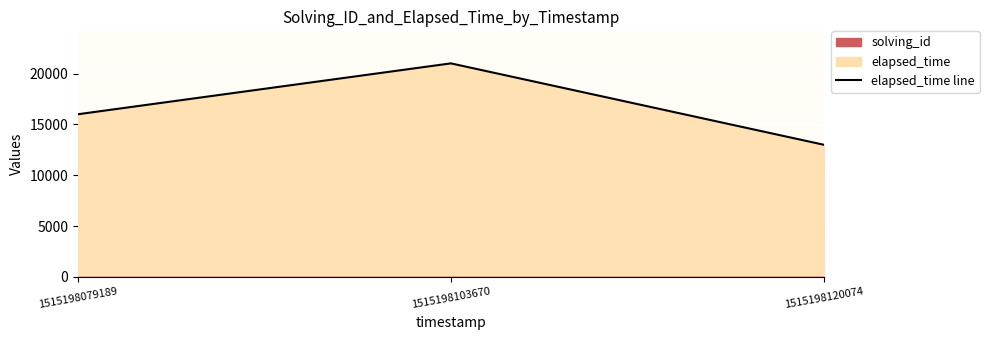

True or false: the data shows 18075 at 1515198120074.

False